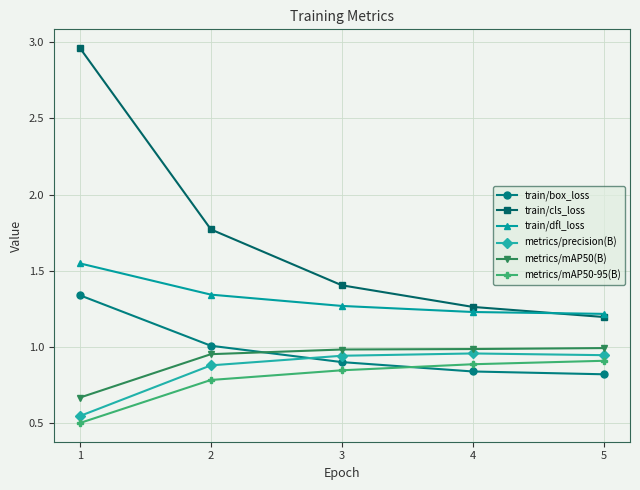

The metrics/mAP50-95(B) series shows 0.6 at 5. True or false?

False